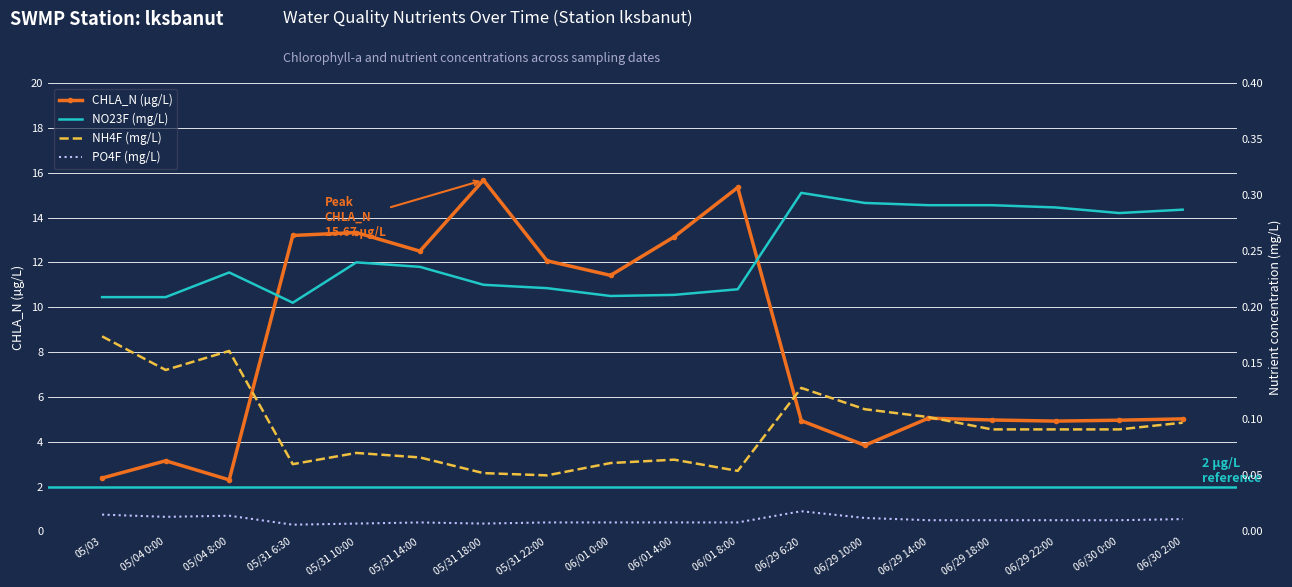

Reading left to right, list all the values displayed in this chart.

CHLA_N: 05/03=2.4	05/04 0:00=3.1	05/04 8:00=2.3	05/31 6:30=13.2	05/31 10:00=13.3	05/31 14:00=12.5	05/31 18:00=15.7	05/31 22:00=12.1	06/01 0:00=11.4	06/01 4:00=13.1	06/01 8:00=15.3	06/29 6:20=4.9	06/29 10:00=3.8	06/29 14:00=5.0	06/29 18:00=5.0	06/29 22:00=4.9	06/30 0:00=5.0	06/30 2:00=5.0
NO23F: 05/03=0.2	05/04 0:00=0.2	05/04 8:00=0.2	05/31 6:30=0.2	05/31 10:00=0.2	05/31 14:00=0.2	05/31 18:00=0.2	05/31 22:00=0.2	06/01 0:00=0.2	06/01 4:00=0.2	06/01 8:00=0.2	06/29 6:20=0.3	06/29 10:00=0.3	06/29 14:00=0.3	06/29 18:00=0.3	06/29 22:00=0.3	06/30 0:00=0.3	06/30 2:00=0.3
NH4F: 05/03=0.2	05/04 0:00=0.1	05/04 8:00=0.2	05/31 6:30=0.1	05/31 10:00=0.1	05/31 14:00=0.1	05/31 18:00=0.1	05/31 22:00=0.1	06/01 0:00=0.1	06/01 4:00=0.1	06/01 8:00=0.1	06/29 6:20=0.1	06/29 10:00=0.1	06/29 14:00=0.1	06/29 18:00=0.1	06/29 22:00=0.1	06/30 0:00=0.1	06/30 2:00=0.1
PO4F: 05/03=0.0	05/04 0:00=0.0	05/04 8:00=0.0	05/31 6:30=0.0	05/31 10:00=0.0	05/31 14:00=0.0	05/31 18:00=0.0	05/31 22:00=0.0	06/01 0:00=0.0	06/01 4:00=0.0	06/01 8:00=0.0	06/29 6:20=0.0	06/29 10:00=0.0	06/29 14:00=0.0	06/29 18:00=0.0	06/29 22:00=0.0	06/30 0:00=0.0	06/30 2:00=0.0